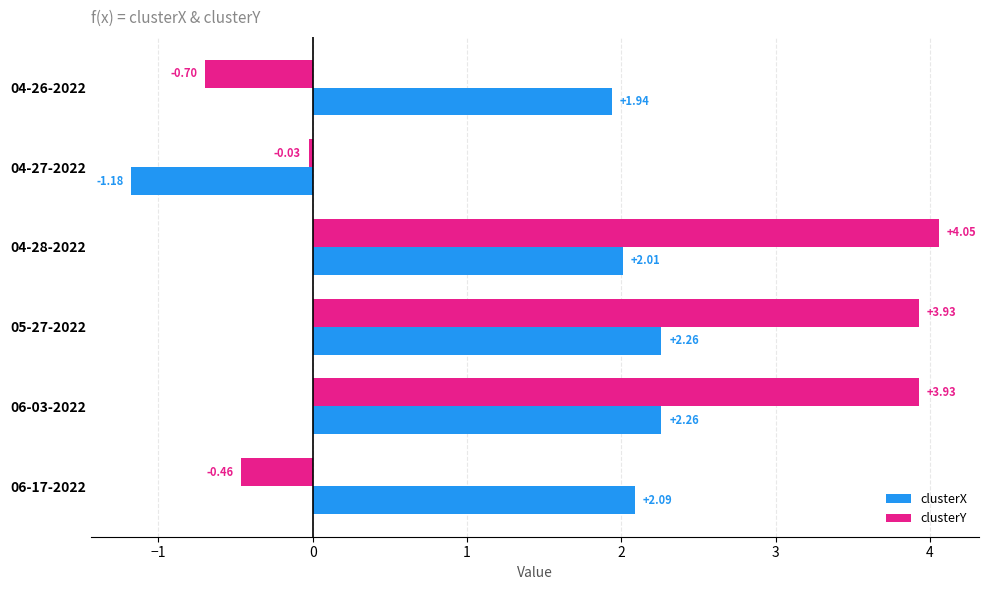

At how many categories does at least one series exceed 2?

4